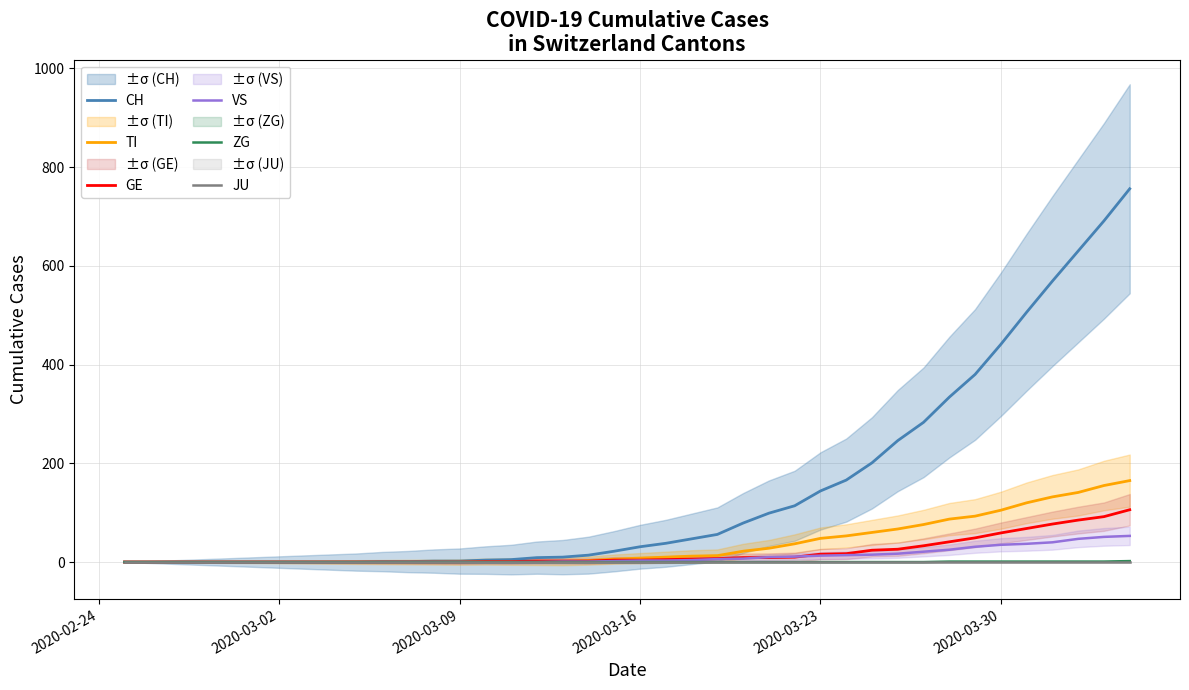

What is the highest value of the GE series?

106